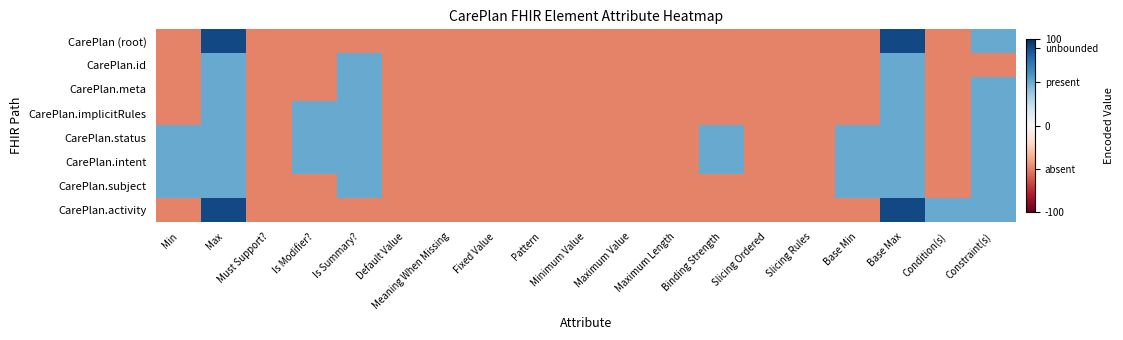

What is the minimum value shown in the chart?

-50